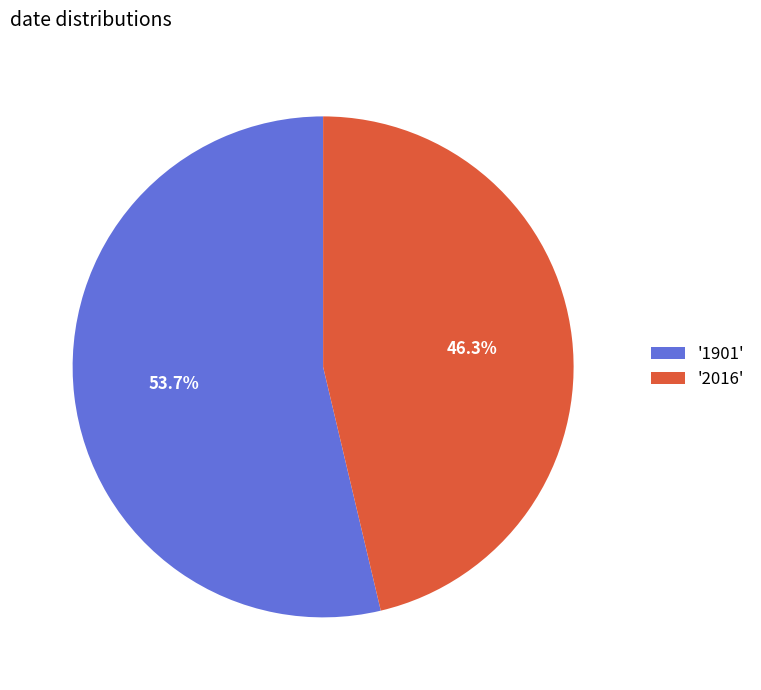

Approximately how many times larger is the value at '2016' compared to '1901'?

0.9